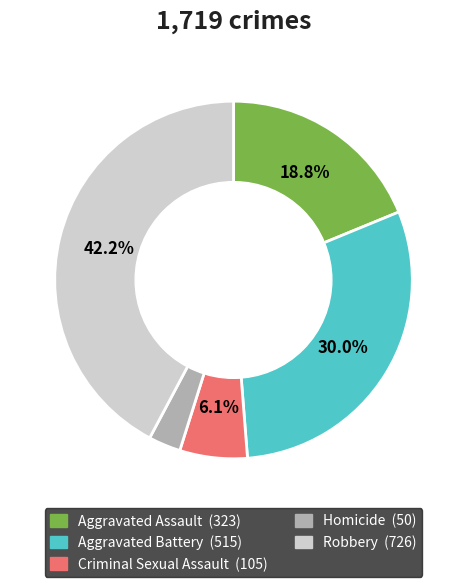

Which slice is the smallest?

Homicide